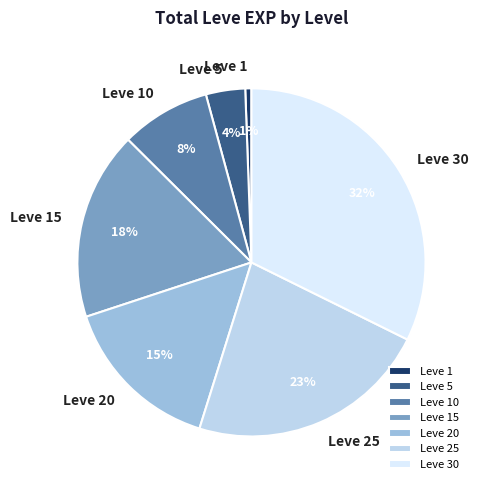

To the nearest percent, what portion does Leve 30 represent?

32%